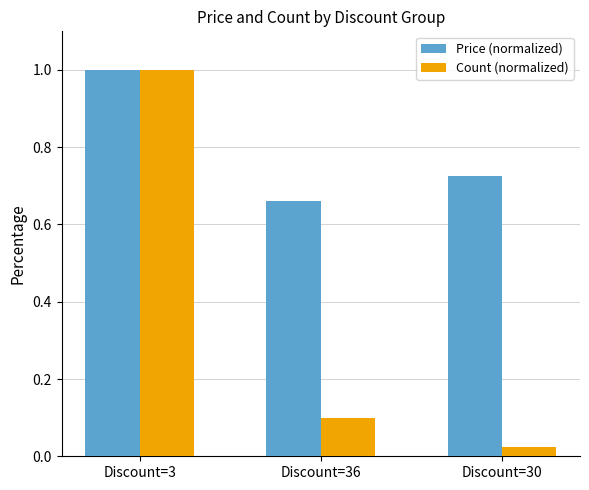

What is the sum of the Price (normalized) values at Discount=3 and Discount=30?

1.7